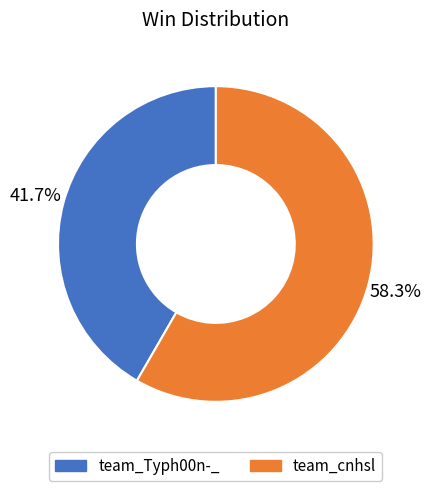

The team_cnhsl slice represents 58% of the pie. True or false?

True